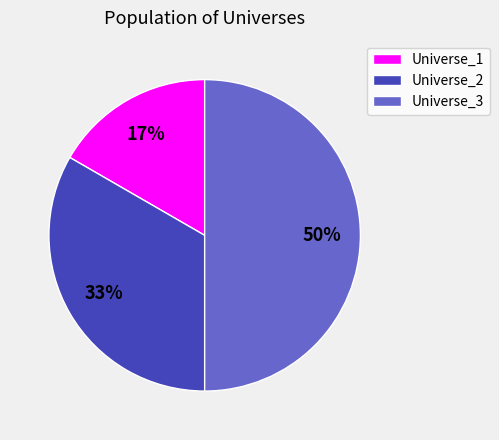

What is the largest slice in the pie chart?

Universe_3